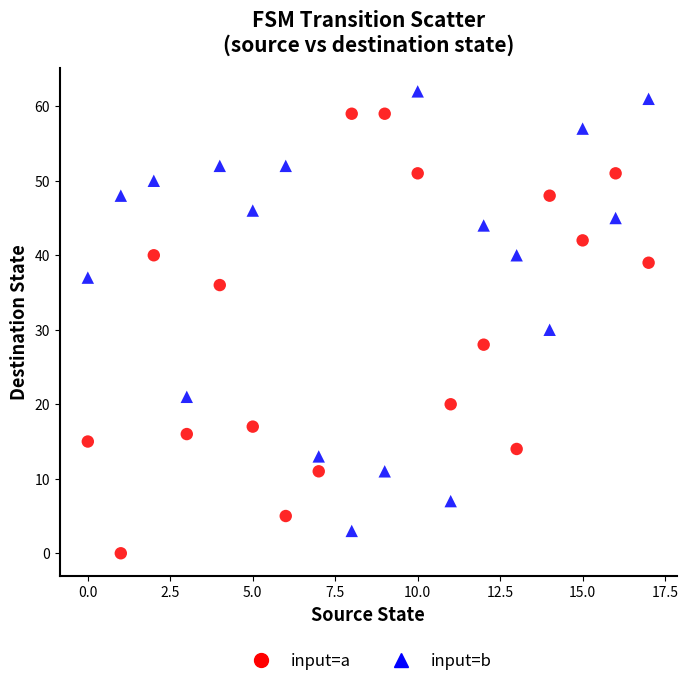

Across all data points, what is the range of Y values (max minus min)?

62